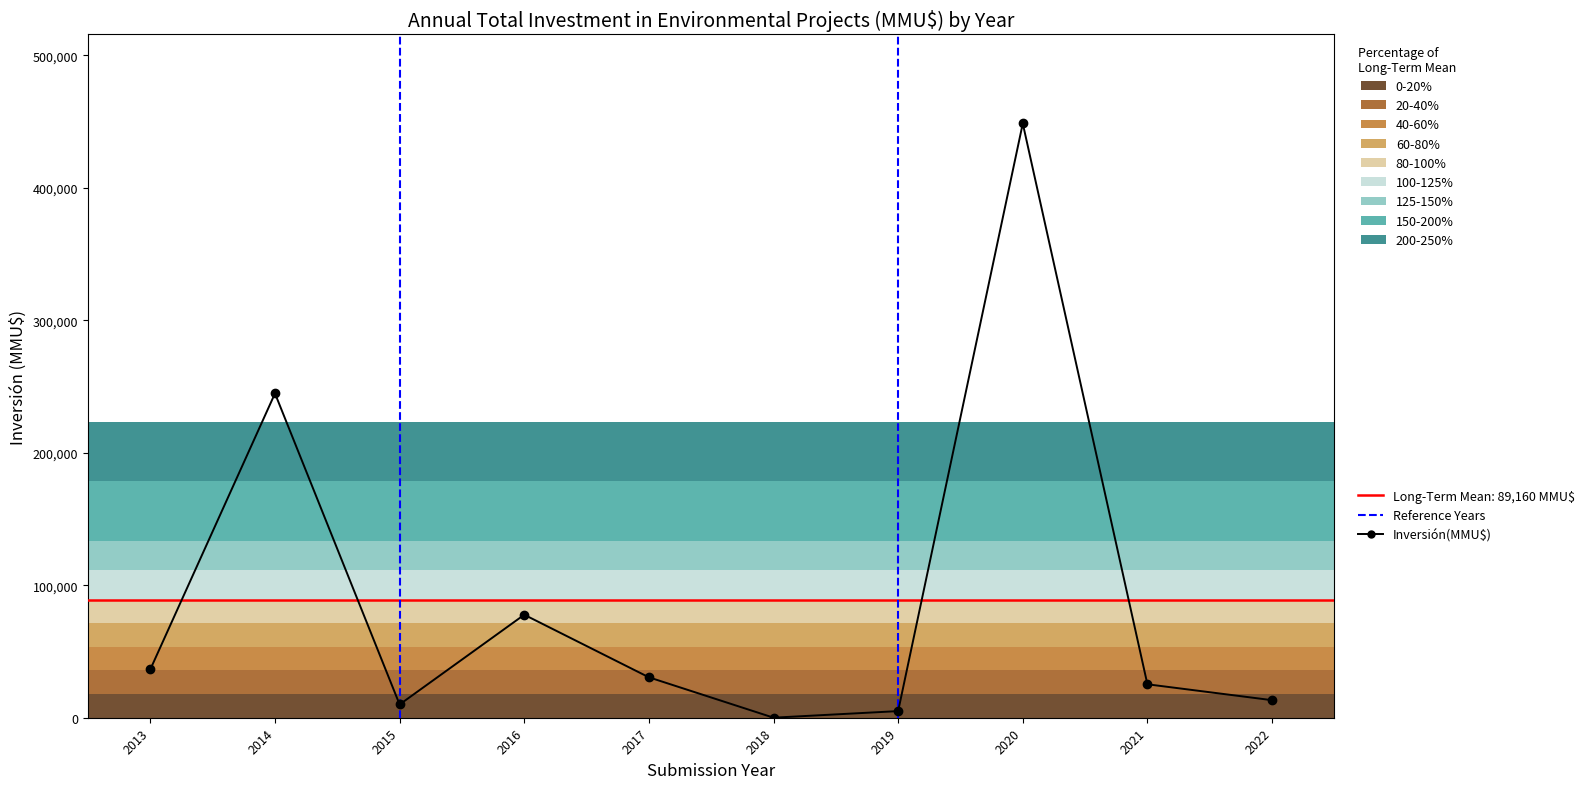

Rank the categories by value from highest to lowest.

2020, 2014, 2016, 2013, 2017, 2021, 2022, 2015, 2019, 2018